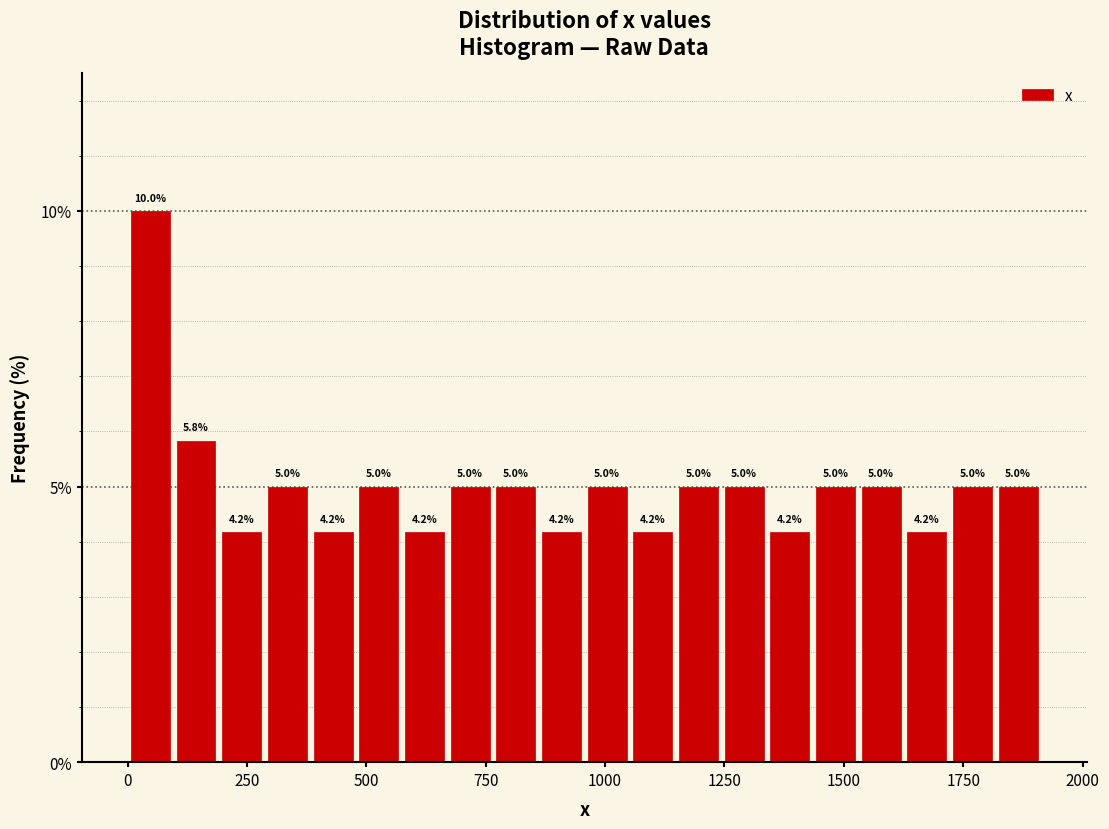

Read against the x-axis, roughly where is the centre of the tallest bar?

50